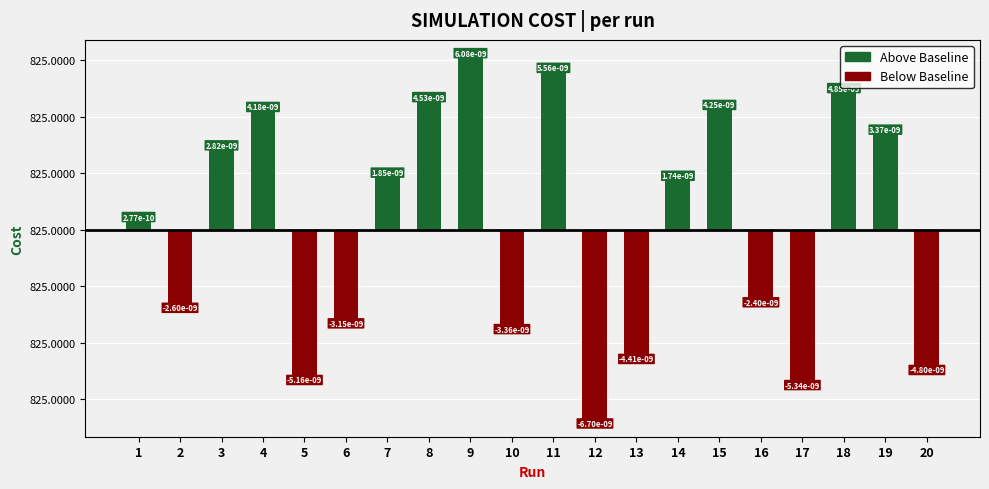

Which category has the highest value across all series?

9